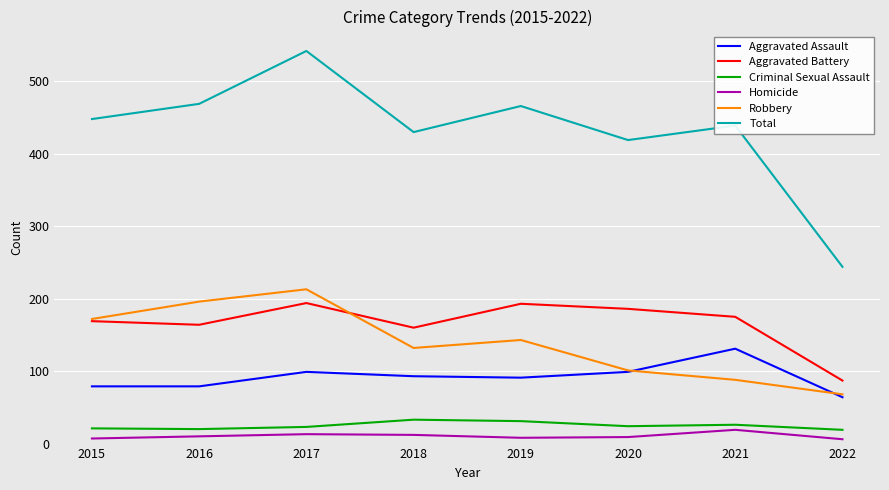

What is the minimum value shown in the chart?

6